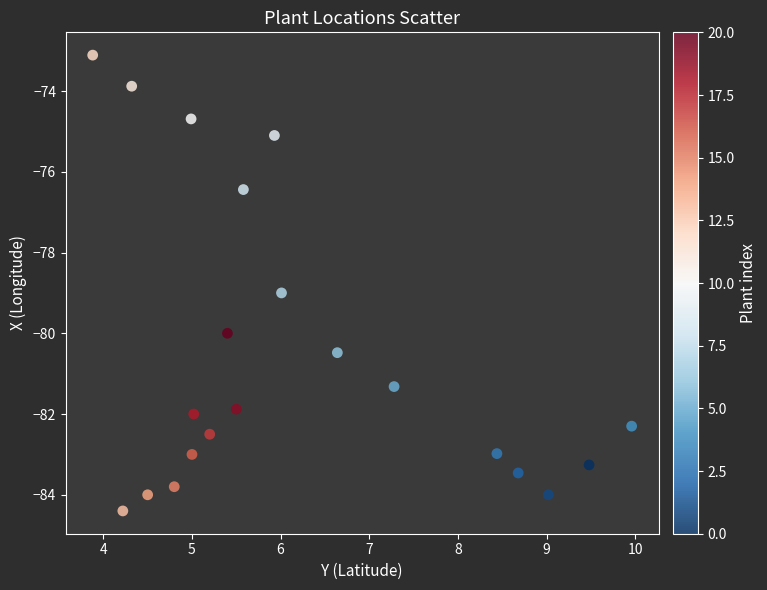

What Y value in the scatter plot is closest to -78?

-79.0